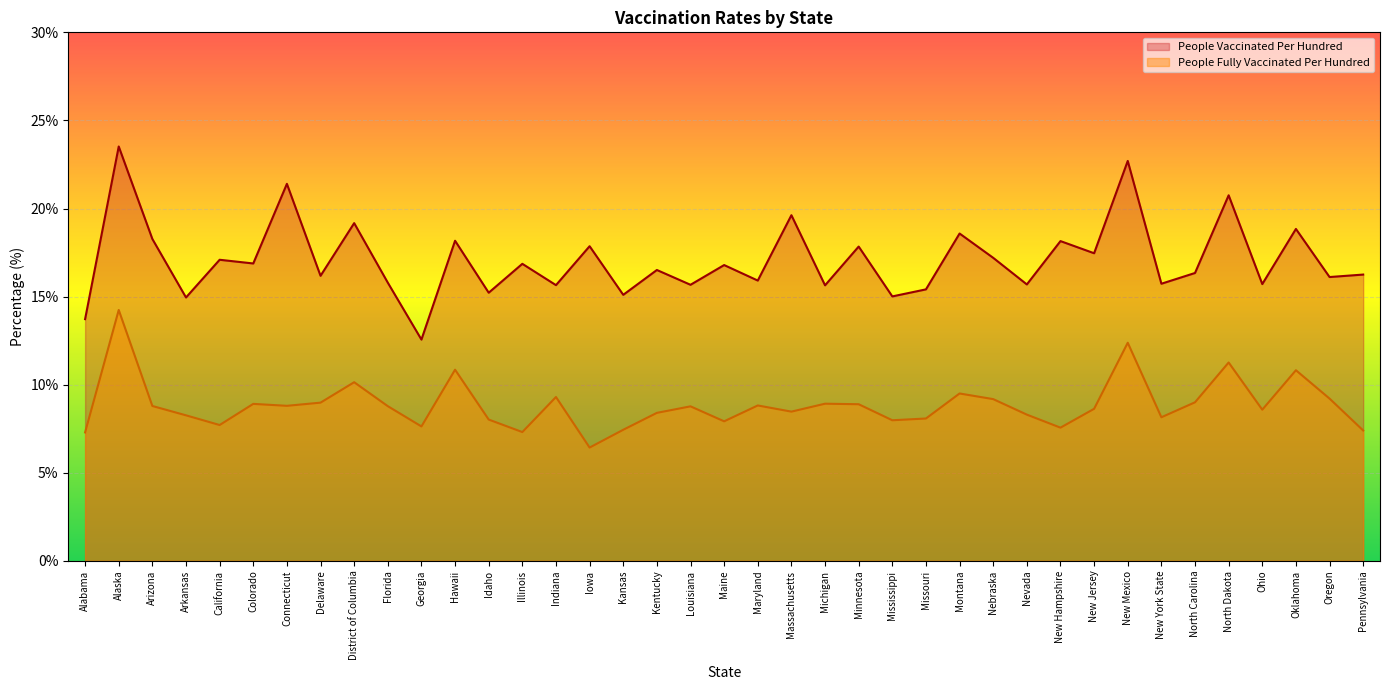

Read the People Fully Vaccinated Per Hundred value at Louisiana.

8.8